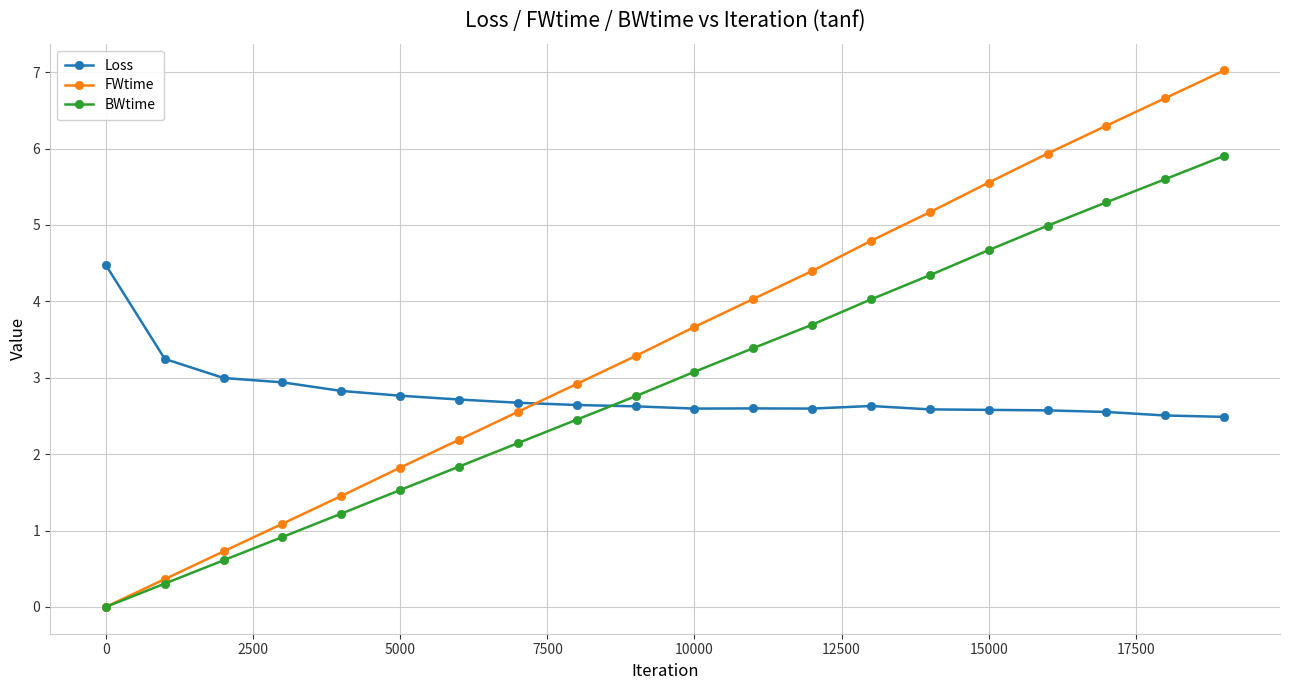

What is the minimum value for Loss?

2.5